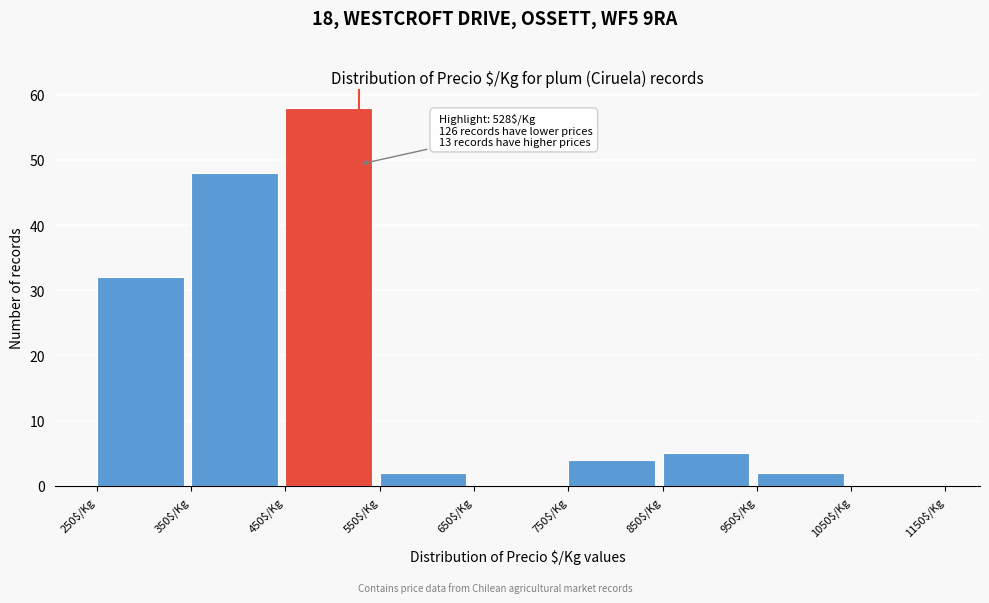

Over which range of the x-axis is the bar tallest?

450 to 550